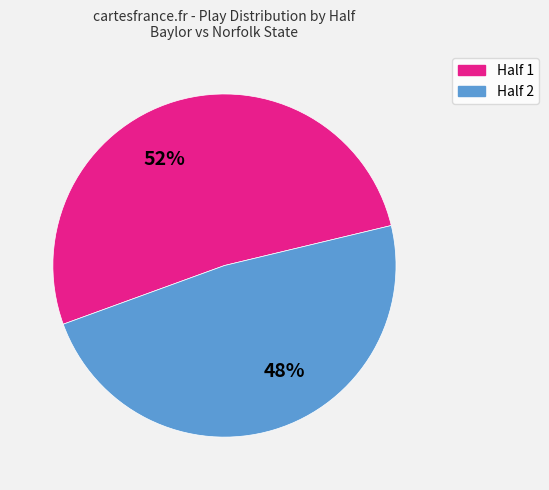

To the nearest percent, what is the difference between the largest and smallest slice percentages?

4%